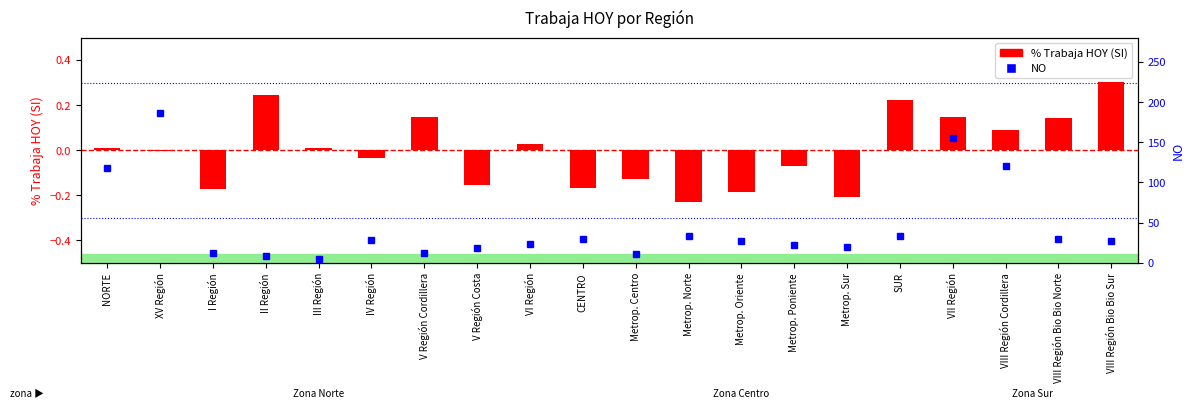

Rank the series at SUR from highest to lowest value.

NO, % Trabaja HOY (SI)